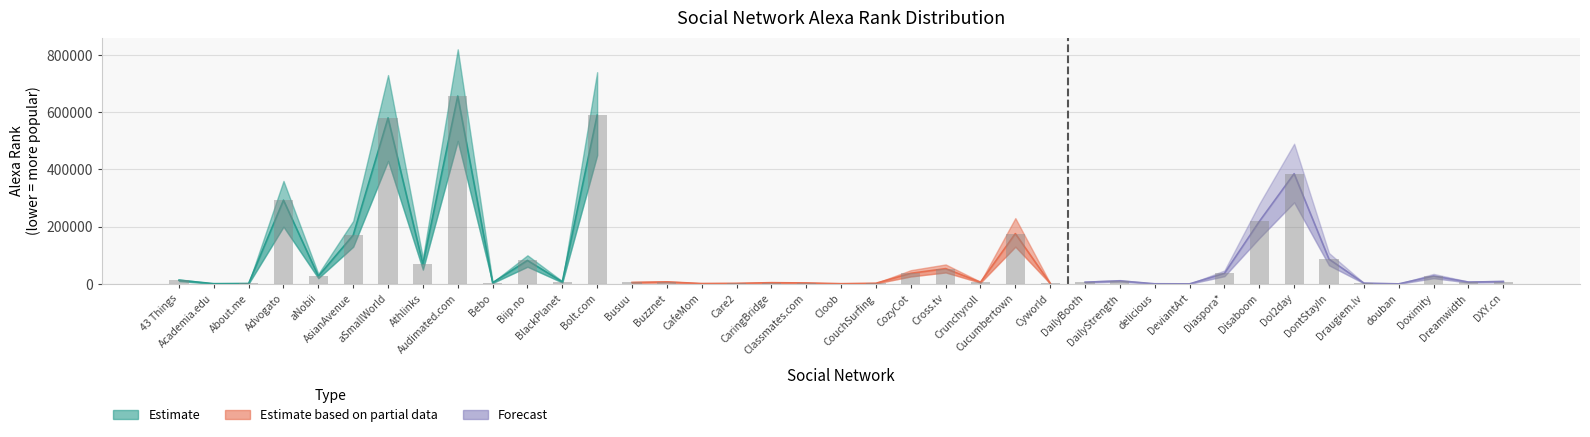

Where is Estimate_upper nearest to the value 410070?

Advogato